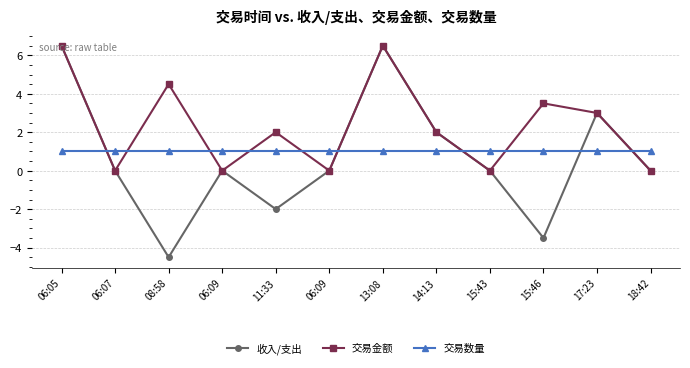

In 交易金额, how many points are lower than both neighbors (excluding endpoints)?

4